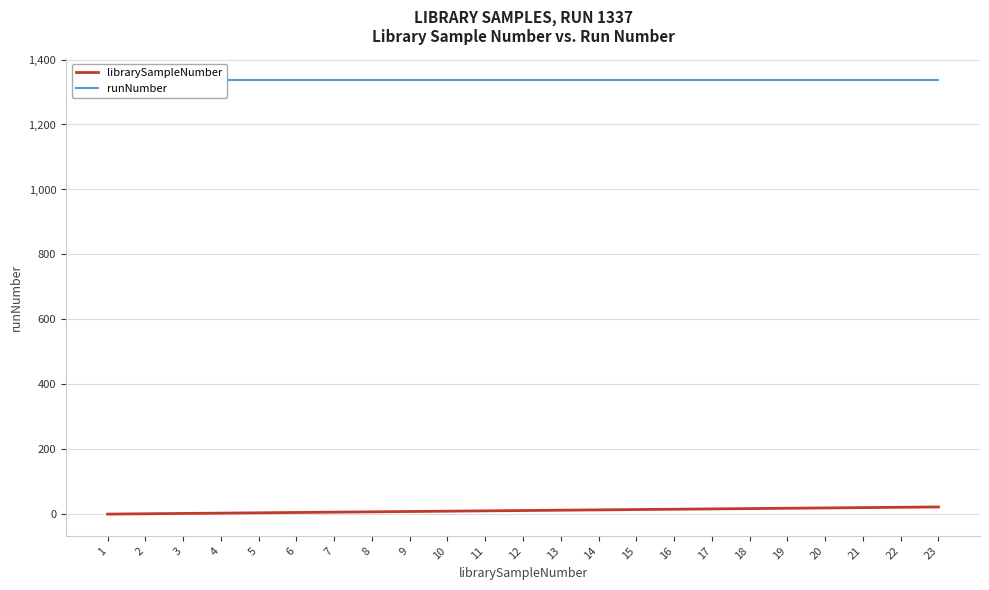

How many lines are shown in the chart?

2